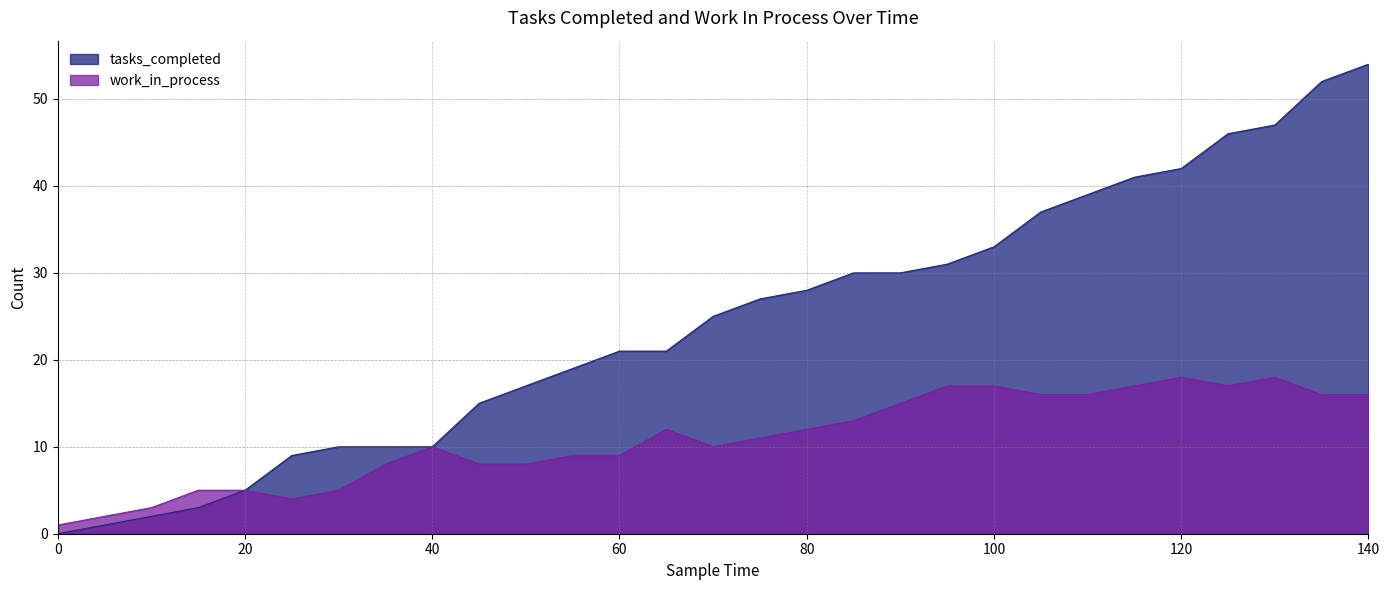

Does the chart display data point markers on the line(s)?

No